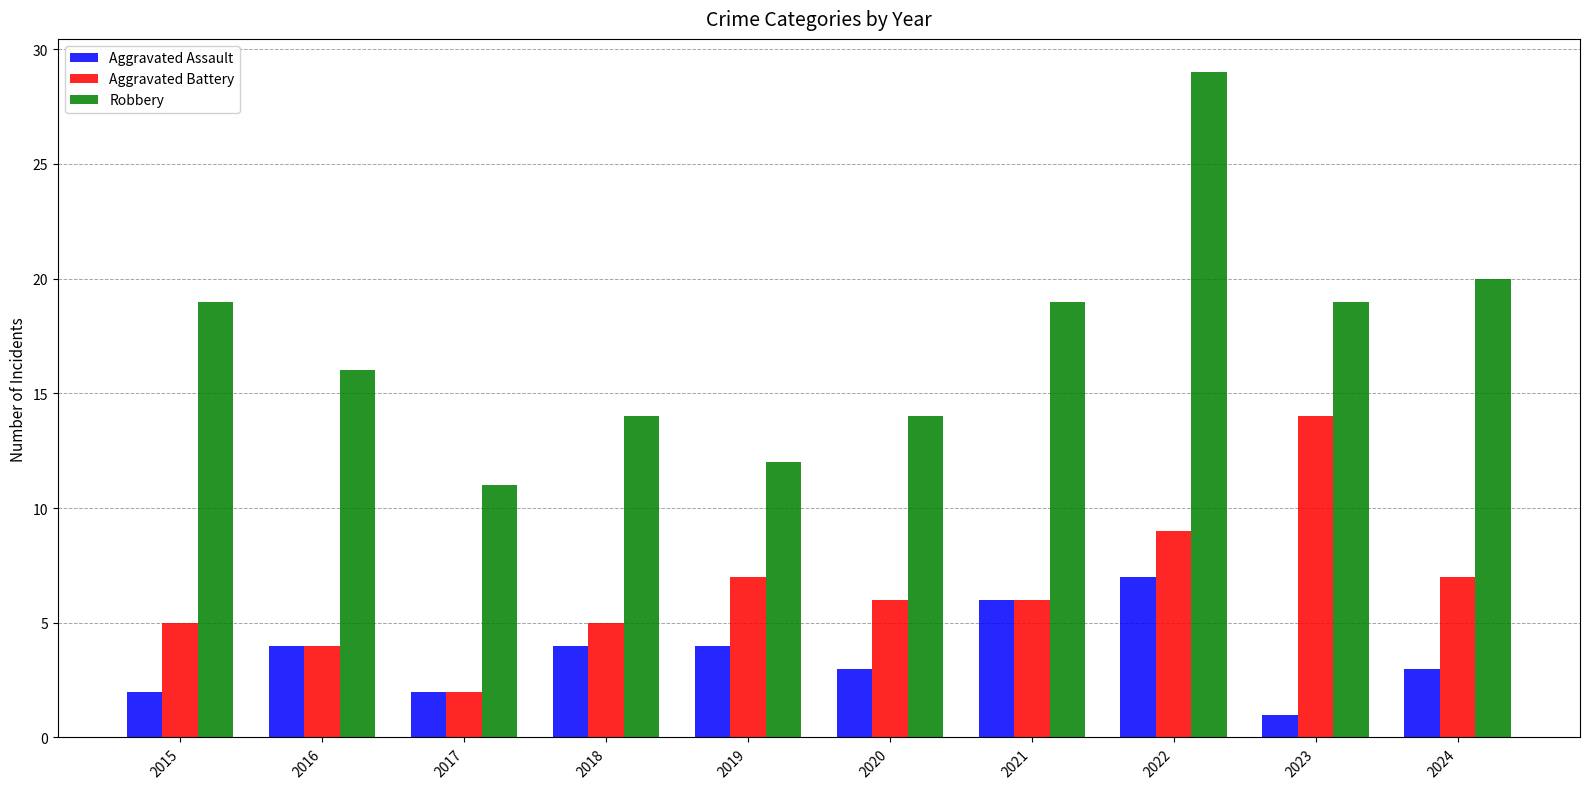

What is the sum of the Robbery values at 2016 and 2023?

35